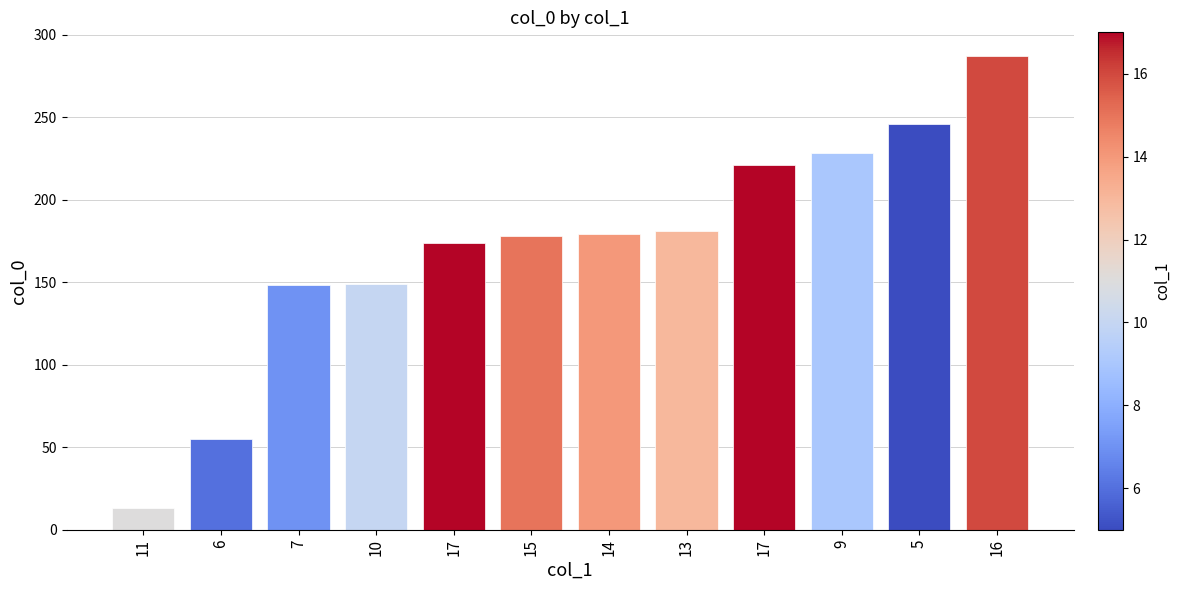

At which category does the chart reach its peak across all series?

16